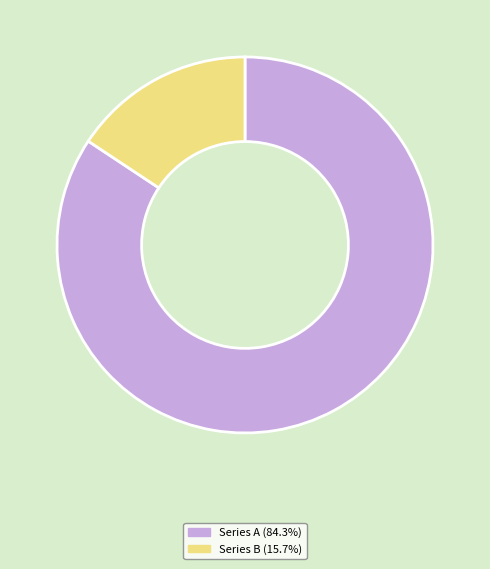

What is the ratio of the value at Series A (84.3%) to the value at Series B (15.7%)?

5.4